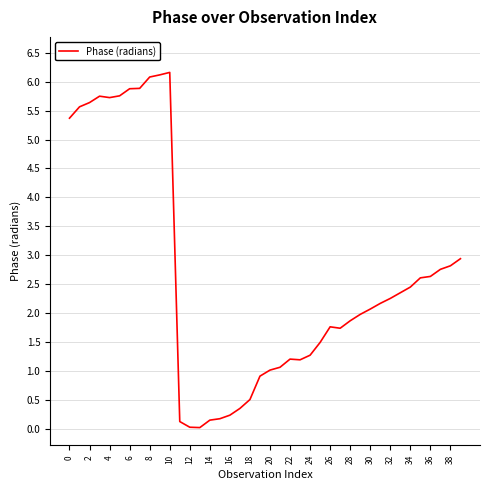

What is the difference between the maximum and minimum values?

6.1